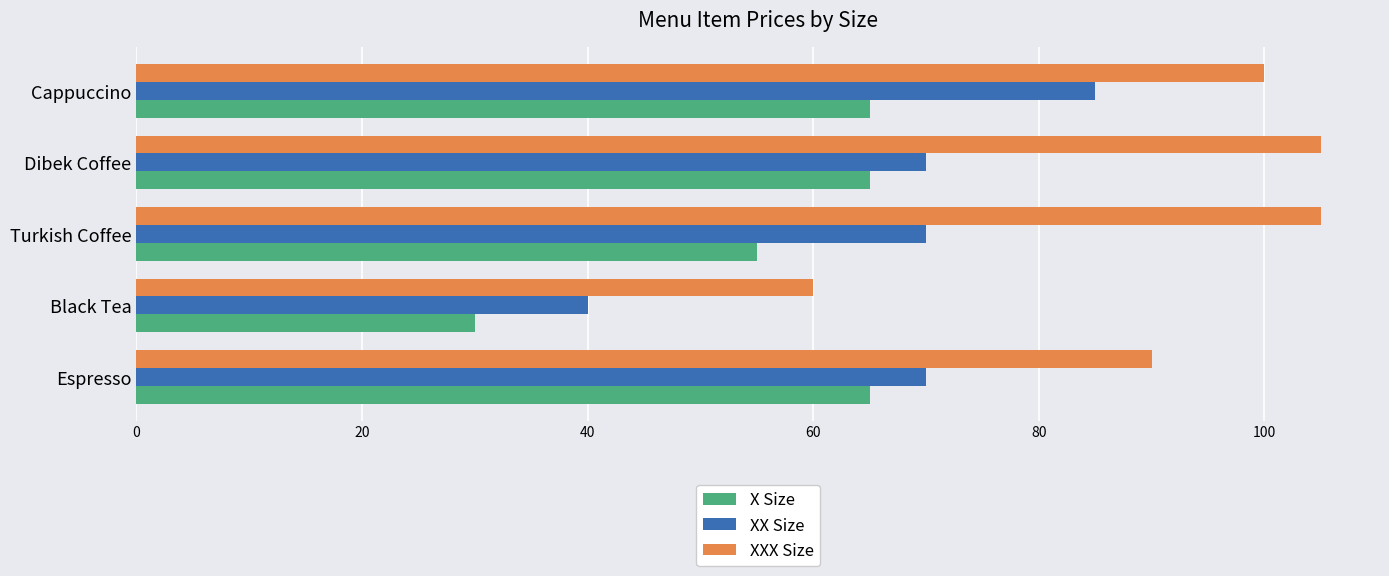

Between Espresso and Cappuccino, which series saw the biggest shift?

XX Size